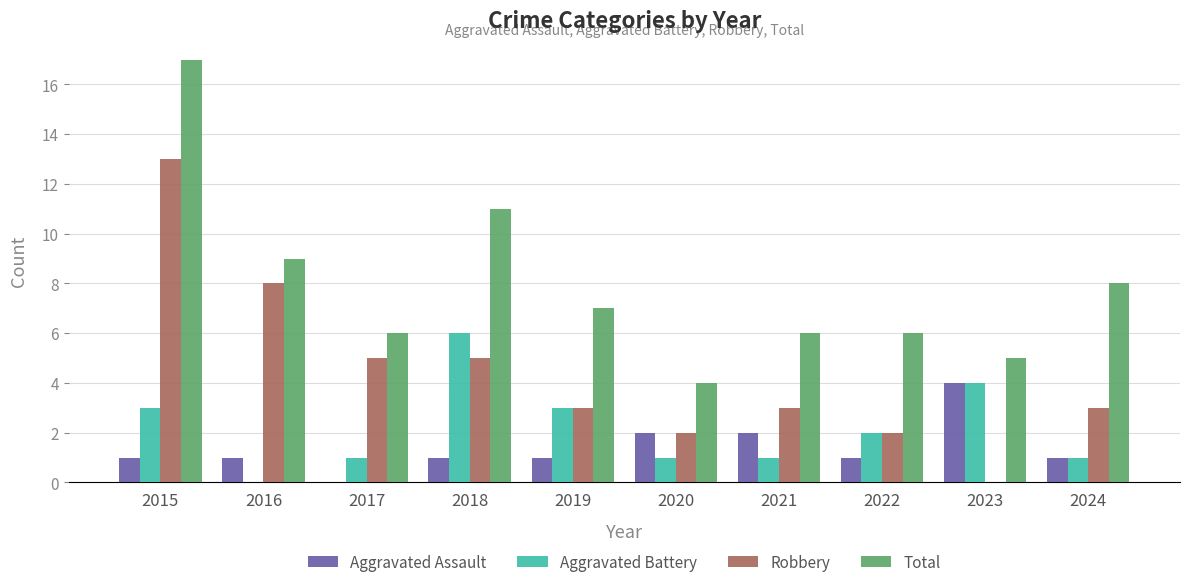

Read the Total value at 2021.

6